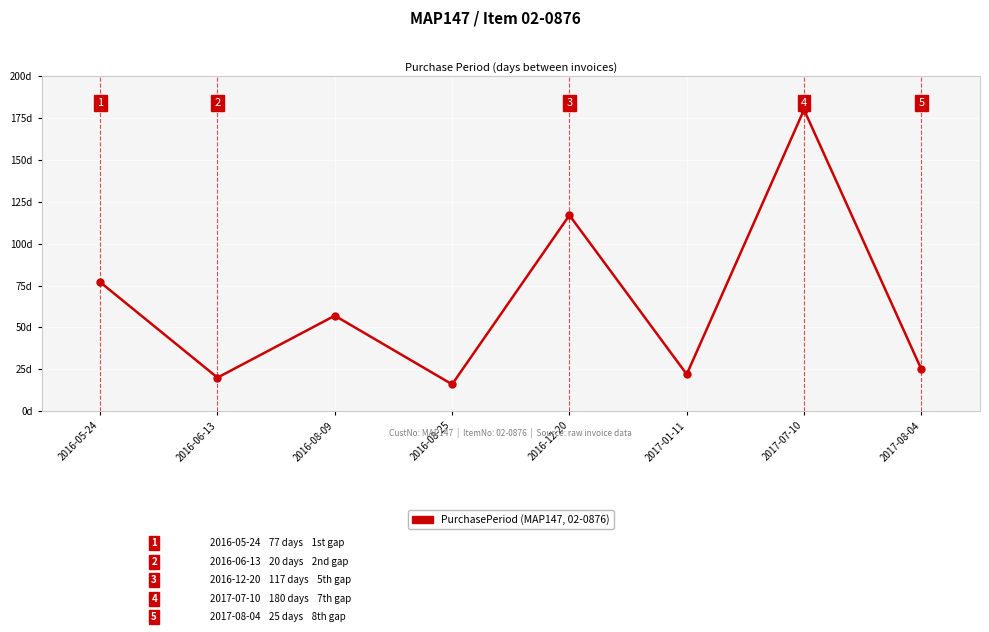

Which label corresponds to the smallest value in the chart?

2016-08-25